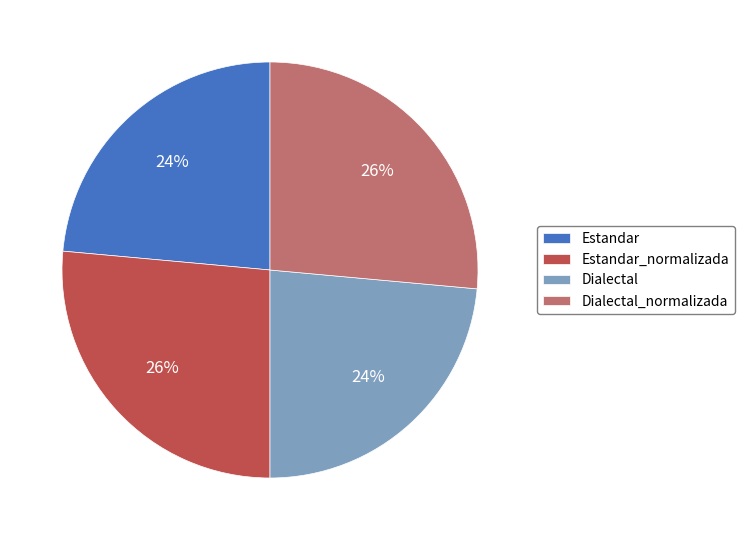

True or false: Estandar_normalizada accounts for 39% of the total.

False